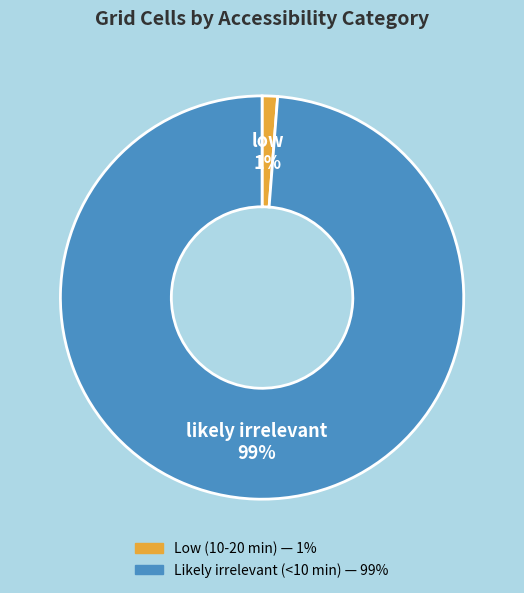

To the nearest percent, what is the average slice percentage?

50%